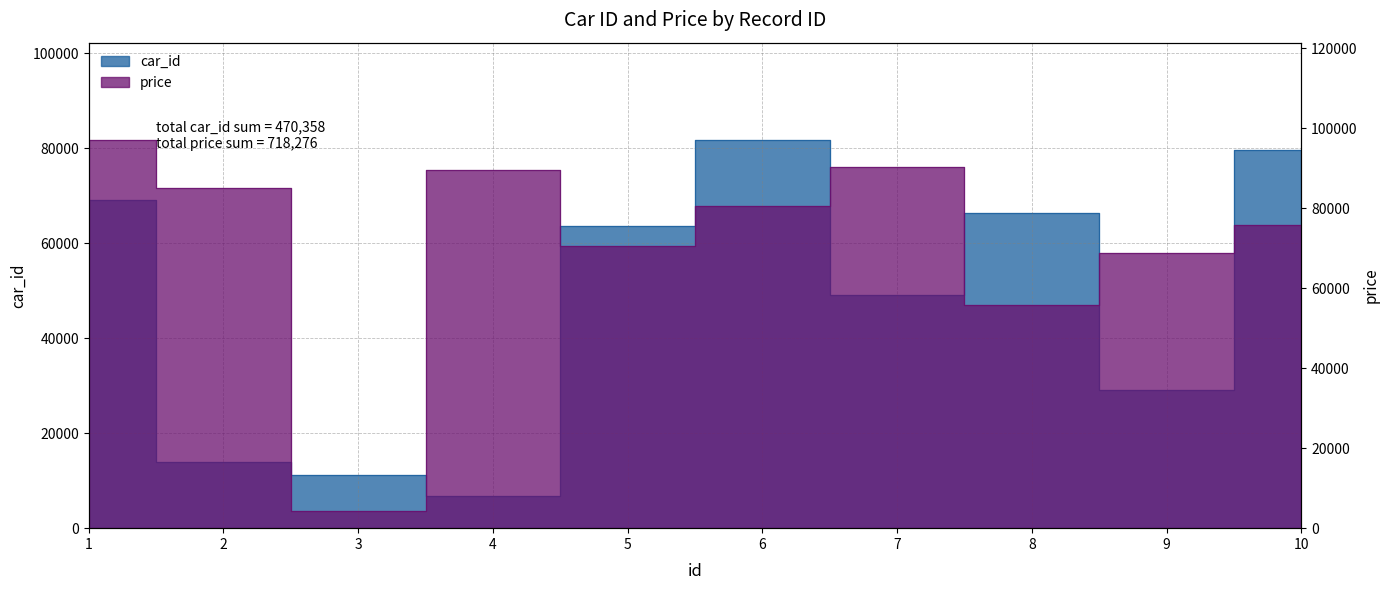

At which label is price closest to 50773?

8